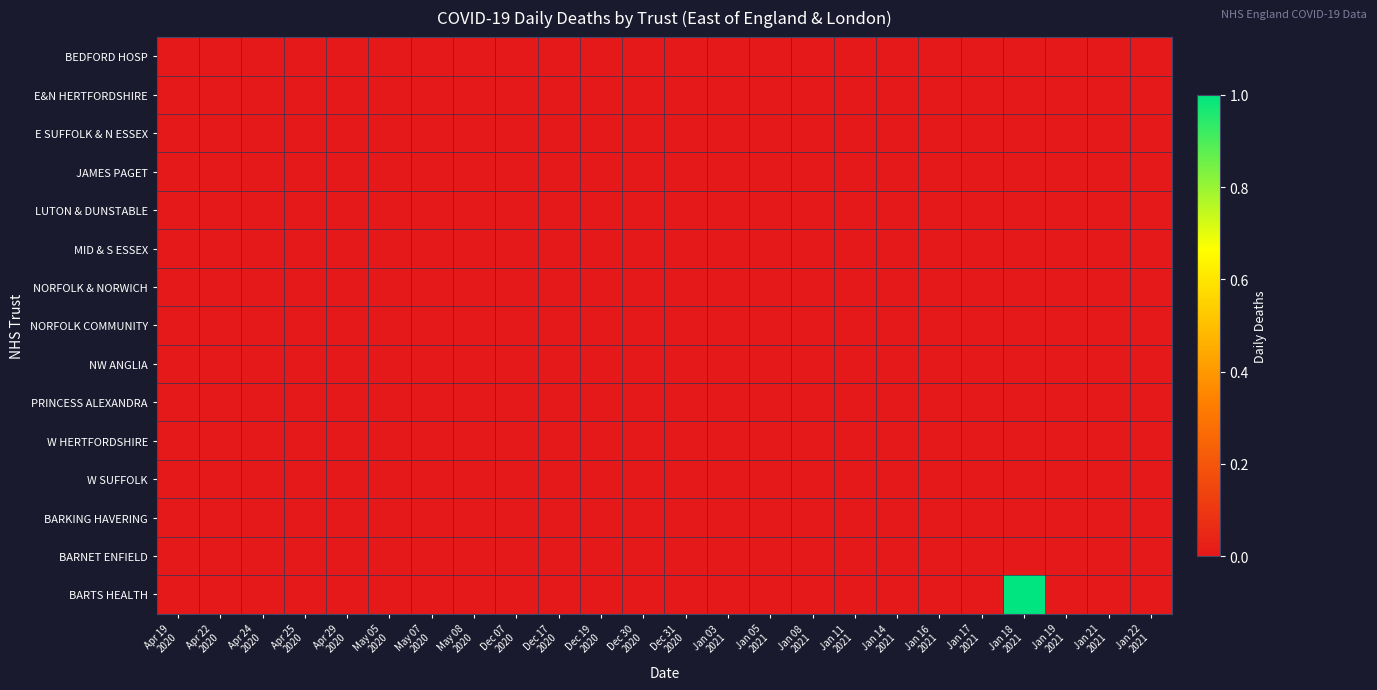

How many series are shown in this chart?

15